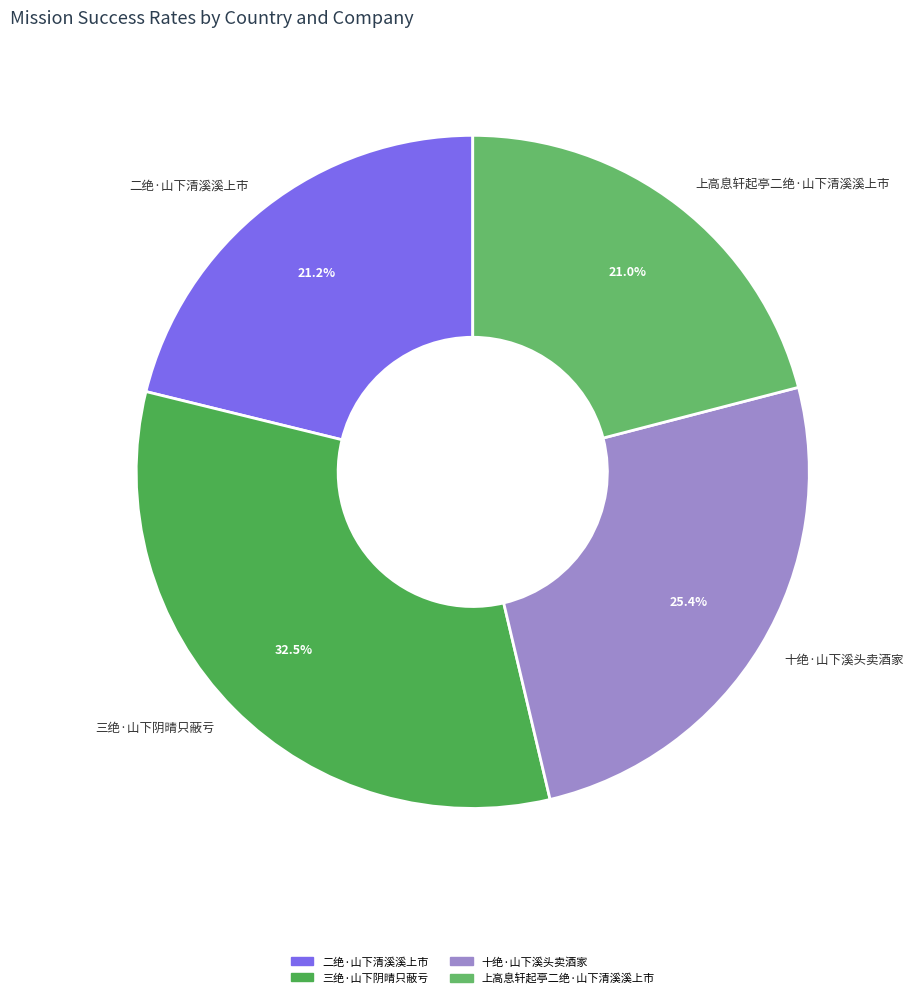

Which has a higher value, 三绝·山下阴晴只蔽亏 or 上高息轩起亭二绝·山下清溪溪上市?

三绝·山下阴晴只蔽亏